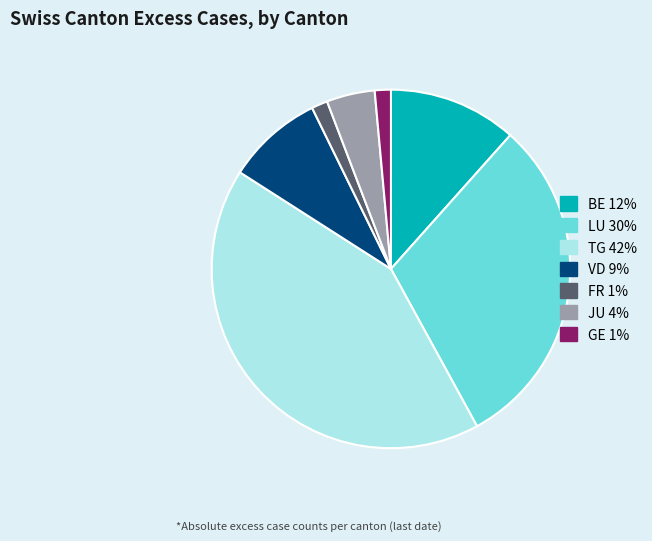

Does any single category account for the majority?

No